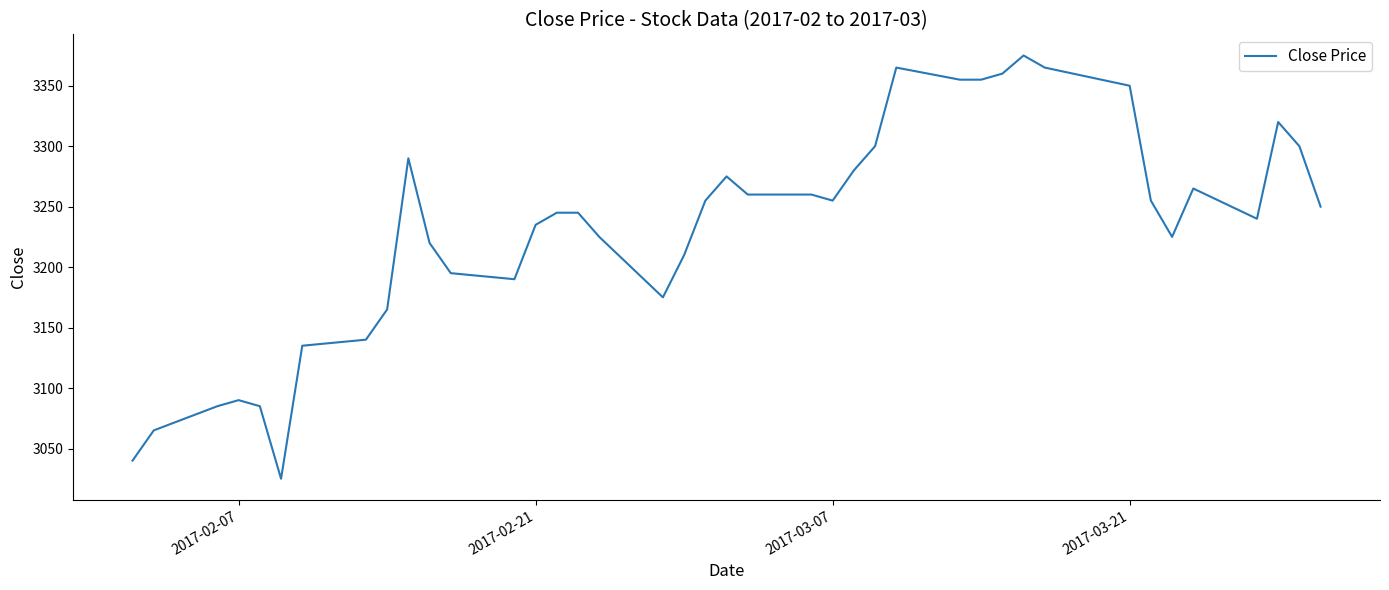

What is the minimum value shown in the chart?

3025